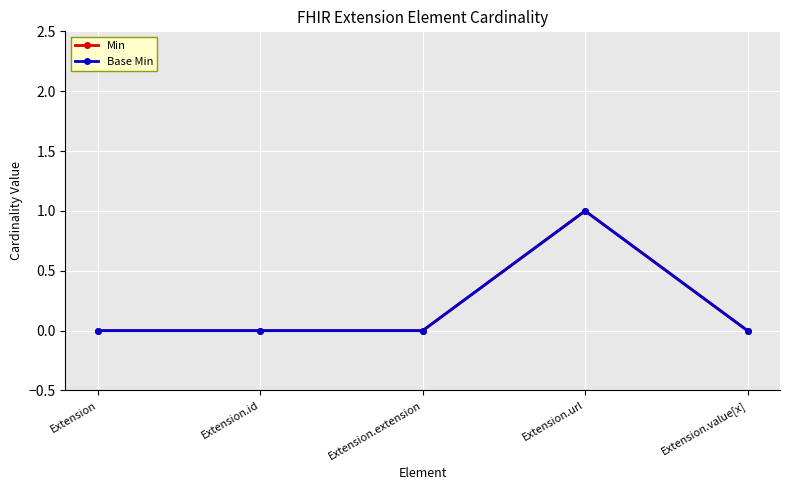

Between Extension and Extension.id, which is larger?

Extension